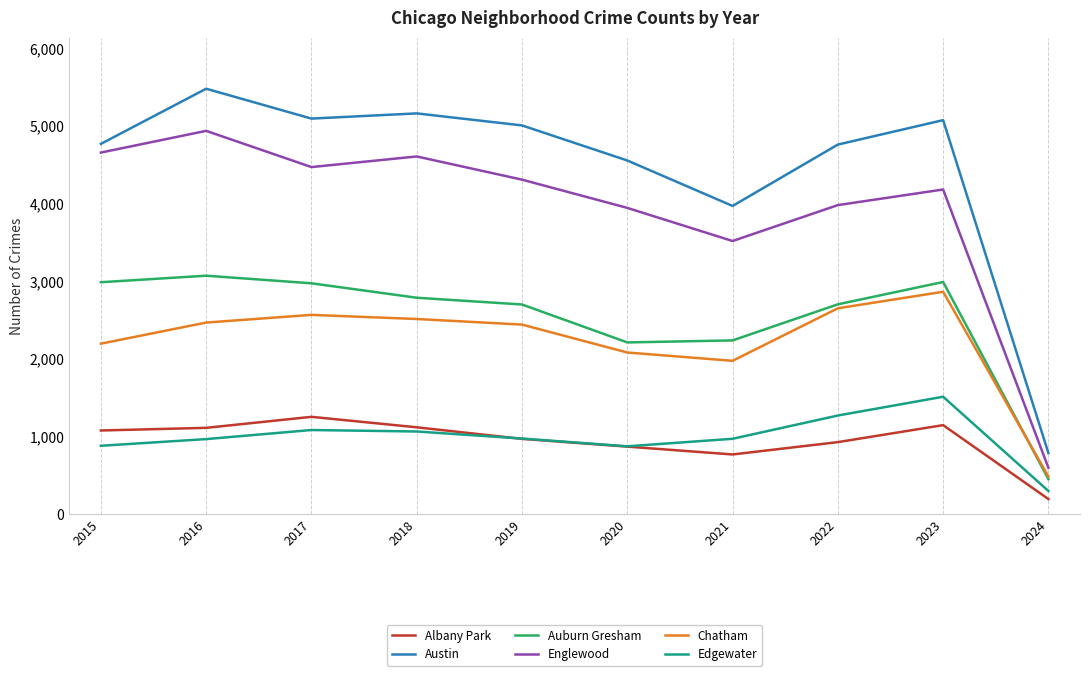

Where is the first local maximum for Auburn Gresham?

2016